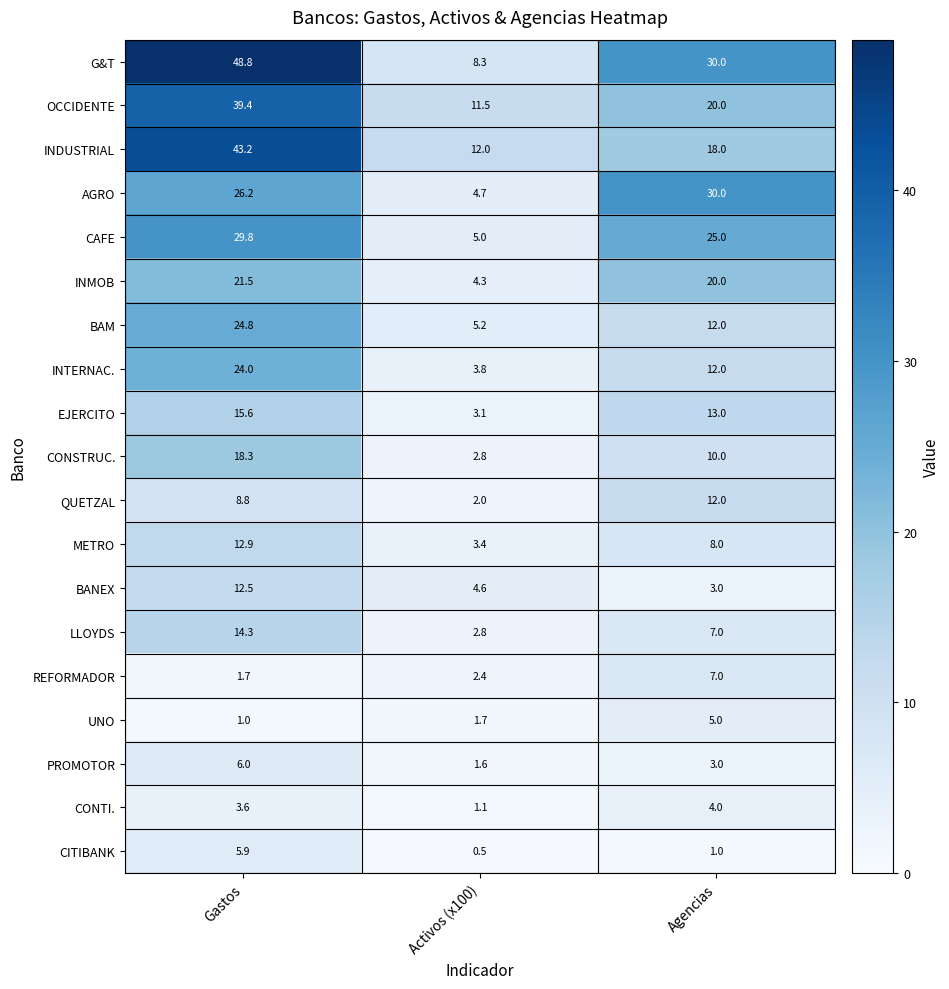

What is the total value across all series at Gastos?

358.3